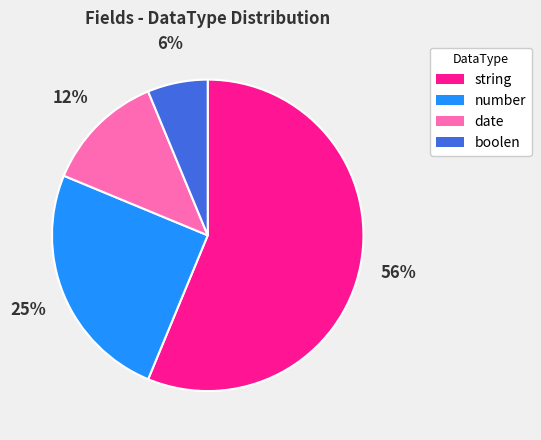

Is the sum of number and boolen greater than half?

No